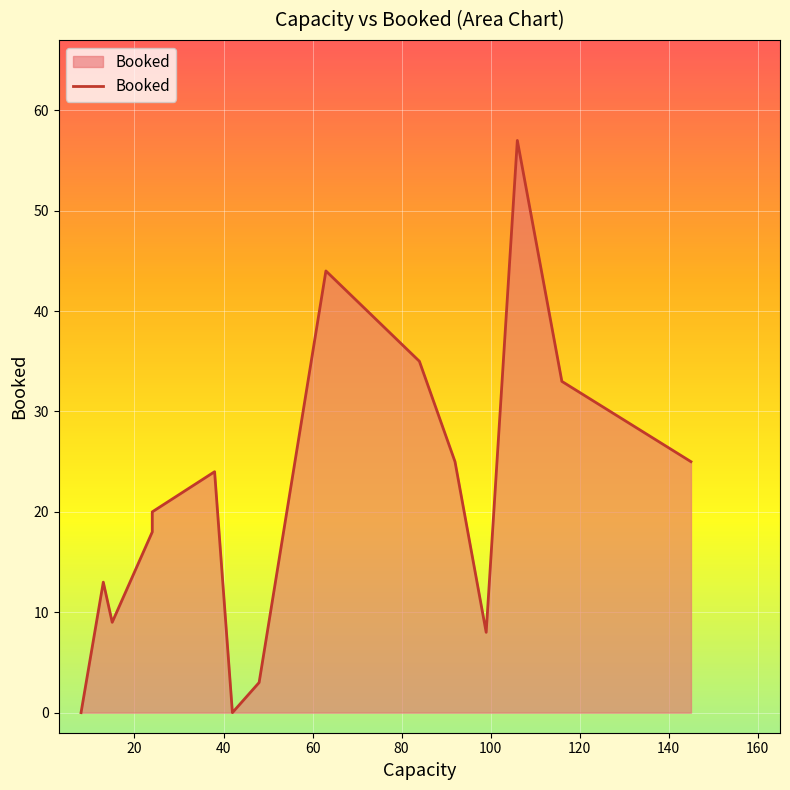

What is the greatest value displayed?

57